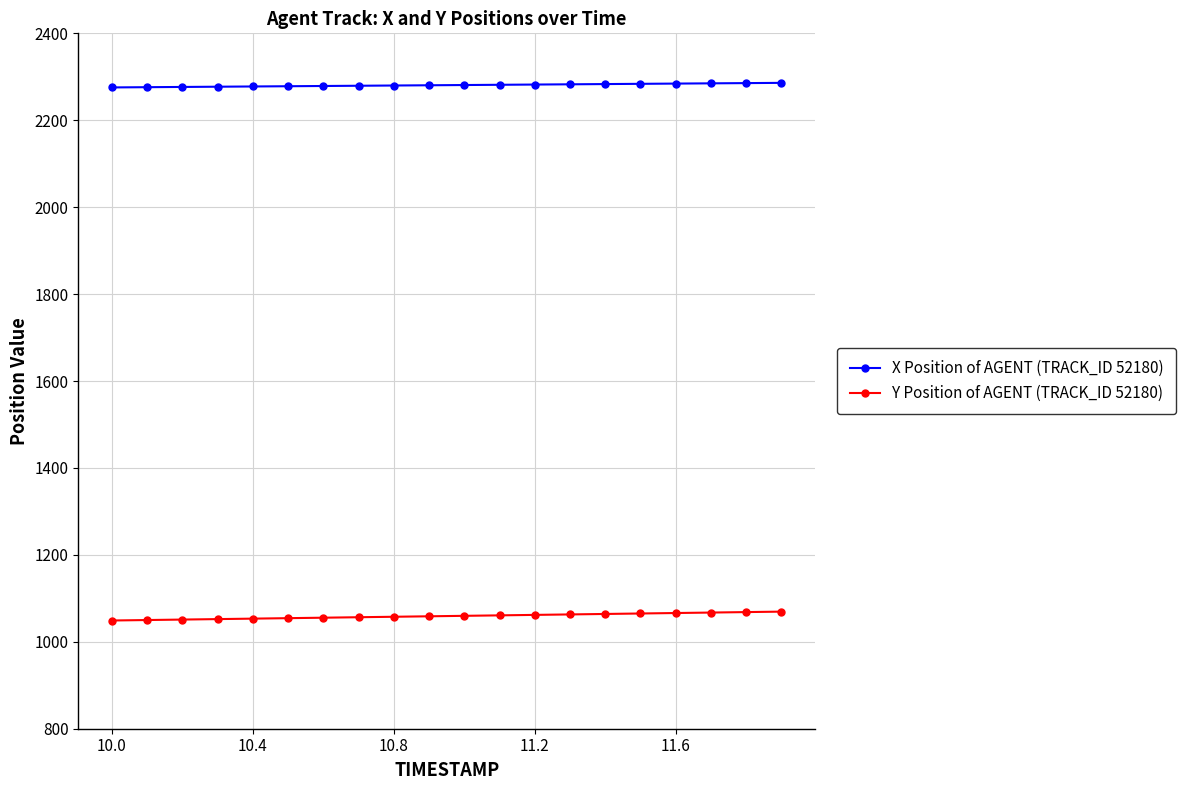

At how many categories does at least one series exceed 1146?

20